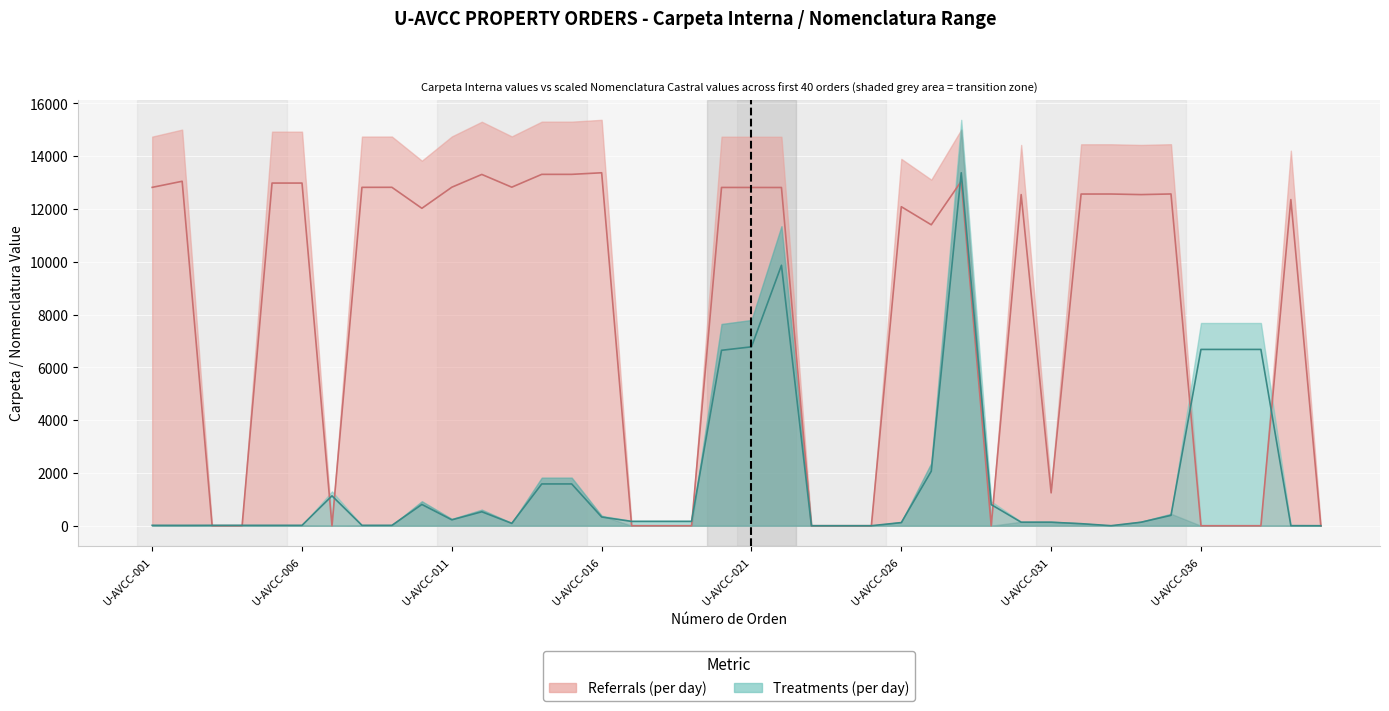

Reading left to right, what are all the values shown in this chart?

Referrals (per day): 12819.0	13050.0	0.0	0.0	12982.0	12982.0	0.0	12820.0	12821.0	12026.0	12825.0	13309.0	12826.0	13312.0	13312.0	13372.0	0.0	0.0	0.0	12816.0	12815.0	12814.0	0.0	0.0	0.0	12086.0	11401.0	13050.0	0.0	12545.0	1245.0	12566.0	12567.0	12545.0	12569.0	0.0	0.0	0.0	12356.0	0.0
Treatments (per day): 14.8	13.4	14.8	14.8	14.7	14.7	1131.9	14.8	14.7	805.9	223.4	528.9	90.2	1583.5	1583.5	329.8	163.5	163.5	163.5	6646.3	6777.9	9867.2	0.0	0.0	0.0	118.9	2065.9	13372.0	800.7	132.3	132.3	77.5	1.0	132.3	392.9	6679.2	6679.2	6679.3	2.9	0.0